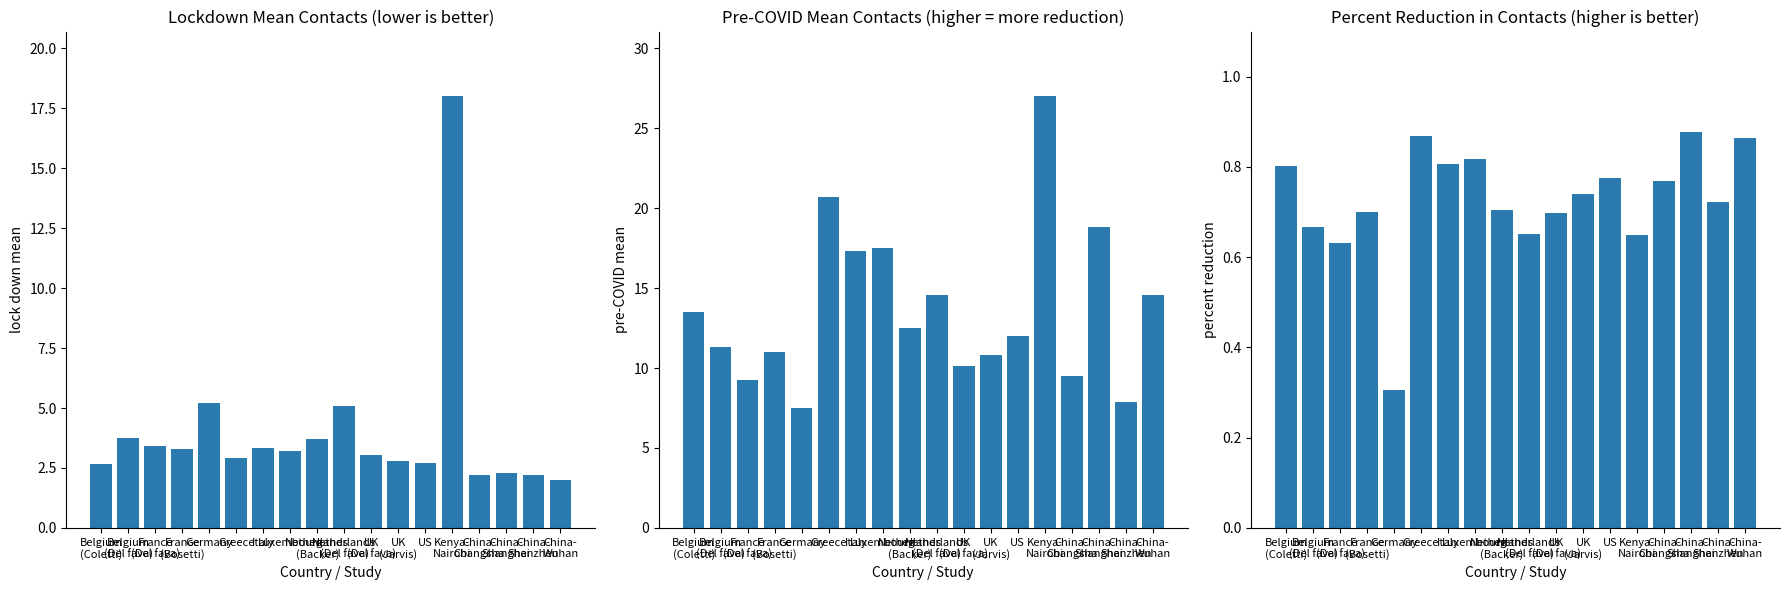

At which category is the sum across all series the highest?

Kenya-
Nairobi